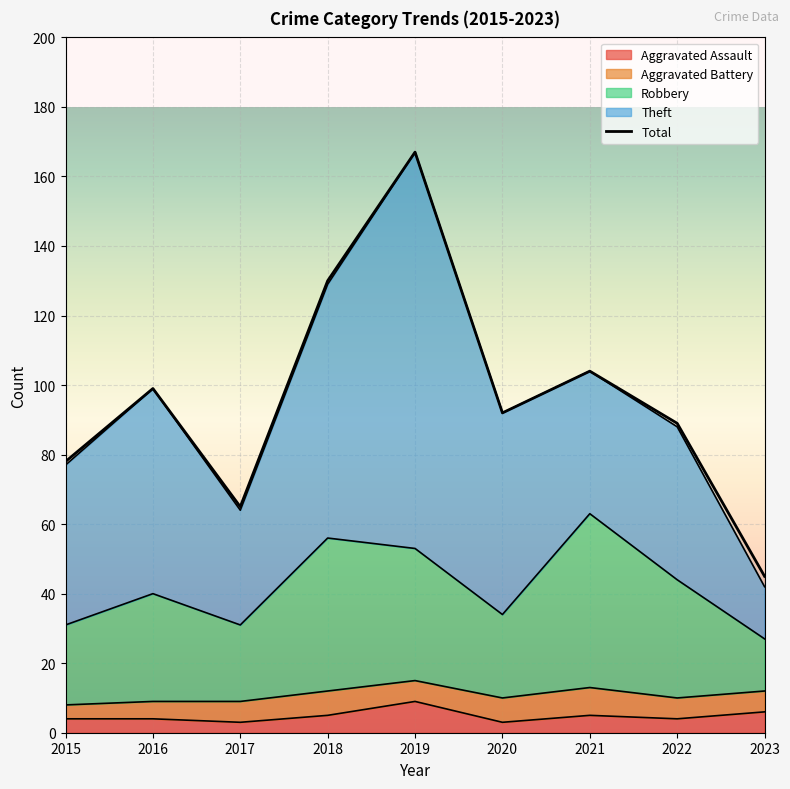

At how many categories does at least one series exceed 138?

1